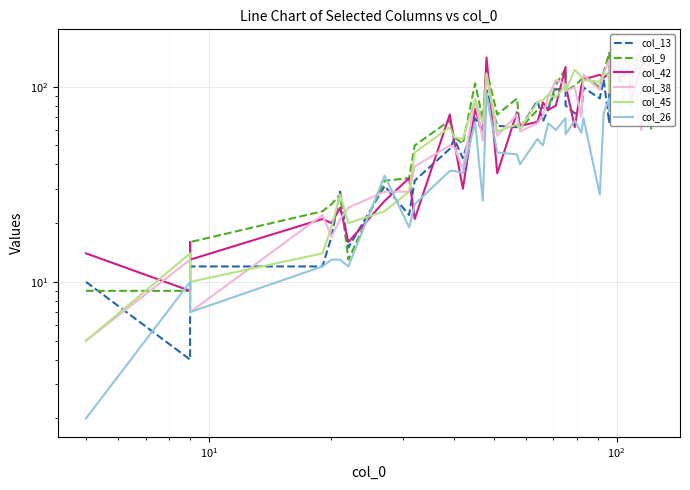

What is the value of the col_26 point at the 36th from the left?

101